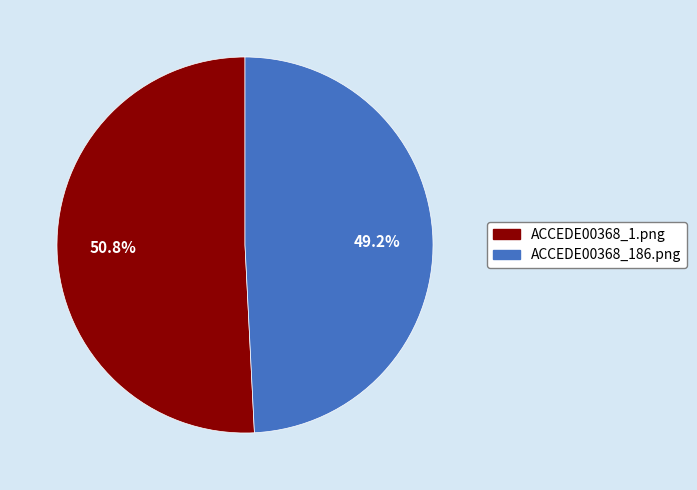

To the nearest percent, what is the average slice percentage?

50%